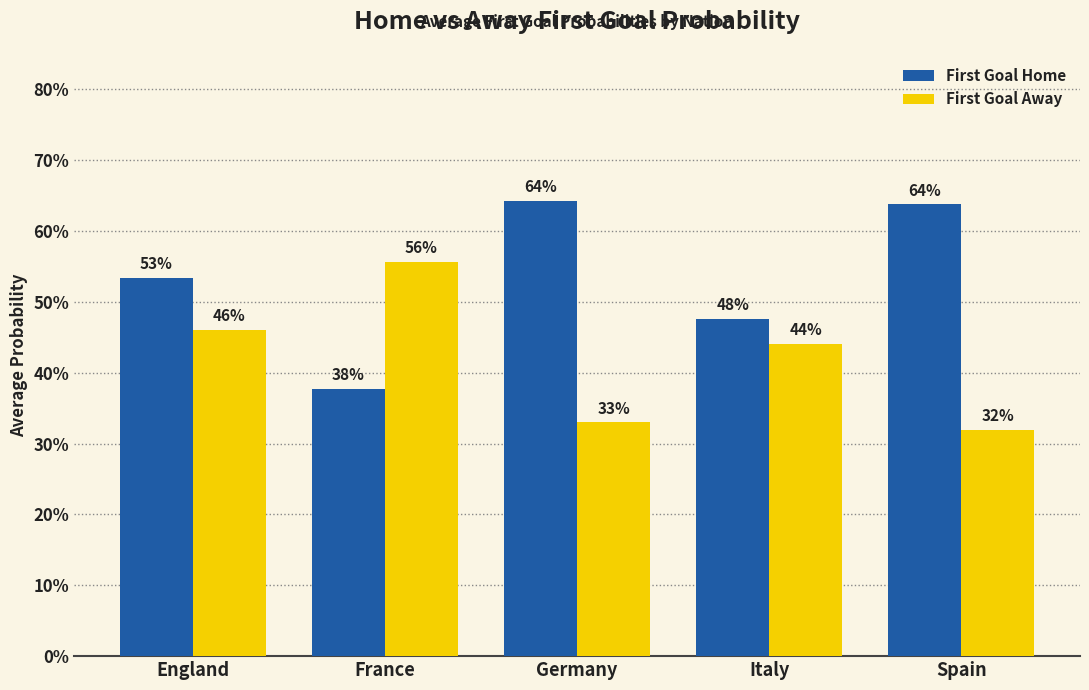

Are the bars horizontal?

No